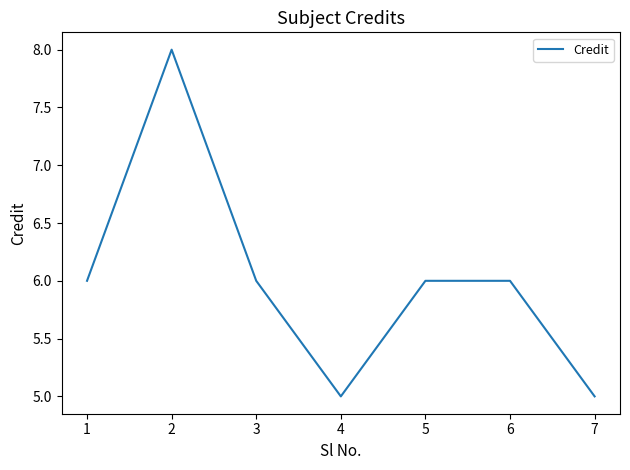

Does the chart have visible grid lines?

No